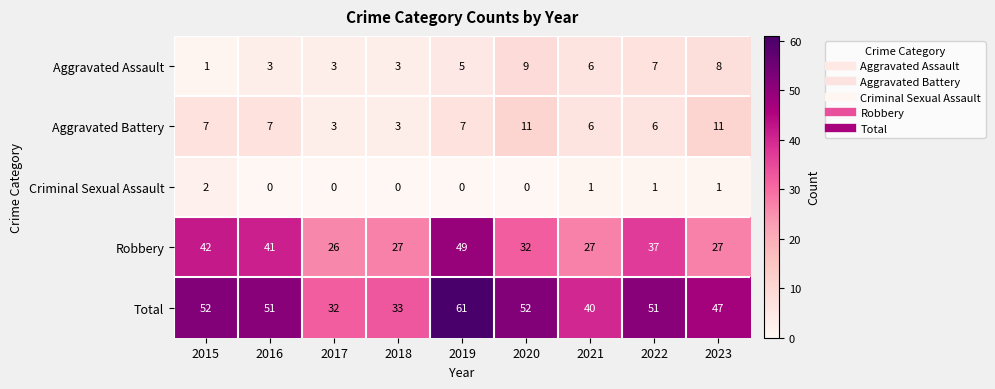

Is the value of Total at 2022 greater than the value of Aggravated Battery at 2015?

Yes